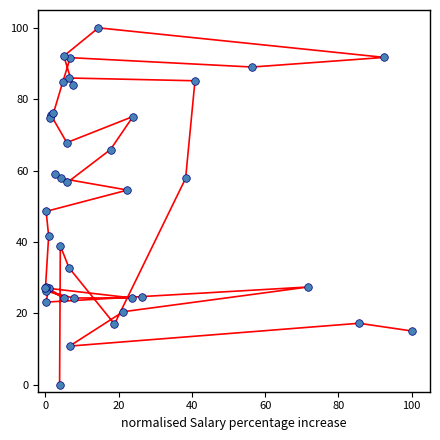

What Y value in the scatter plot is closest to 50?

48.6